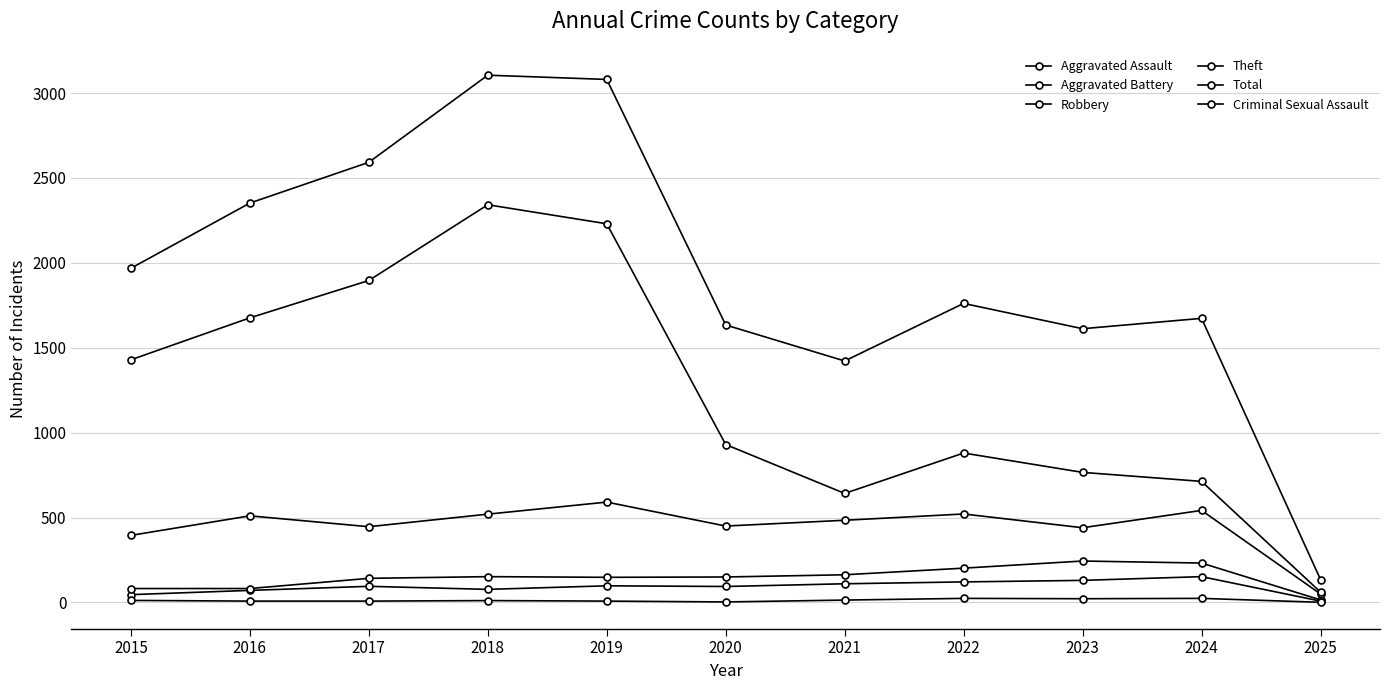

Where is the first local maximum for Theft?

2018